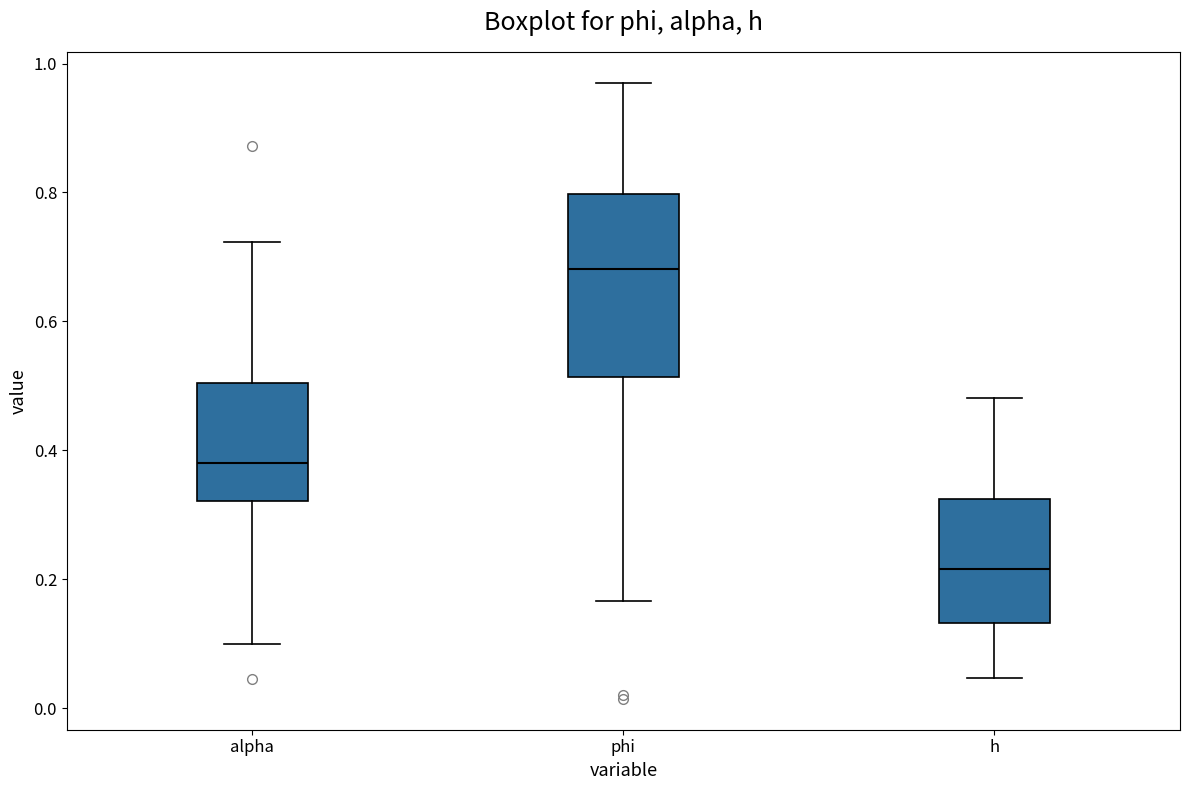

Which box's median line is the lowest?

h